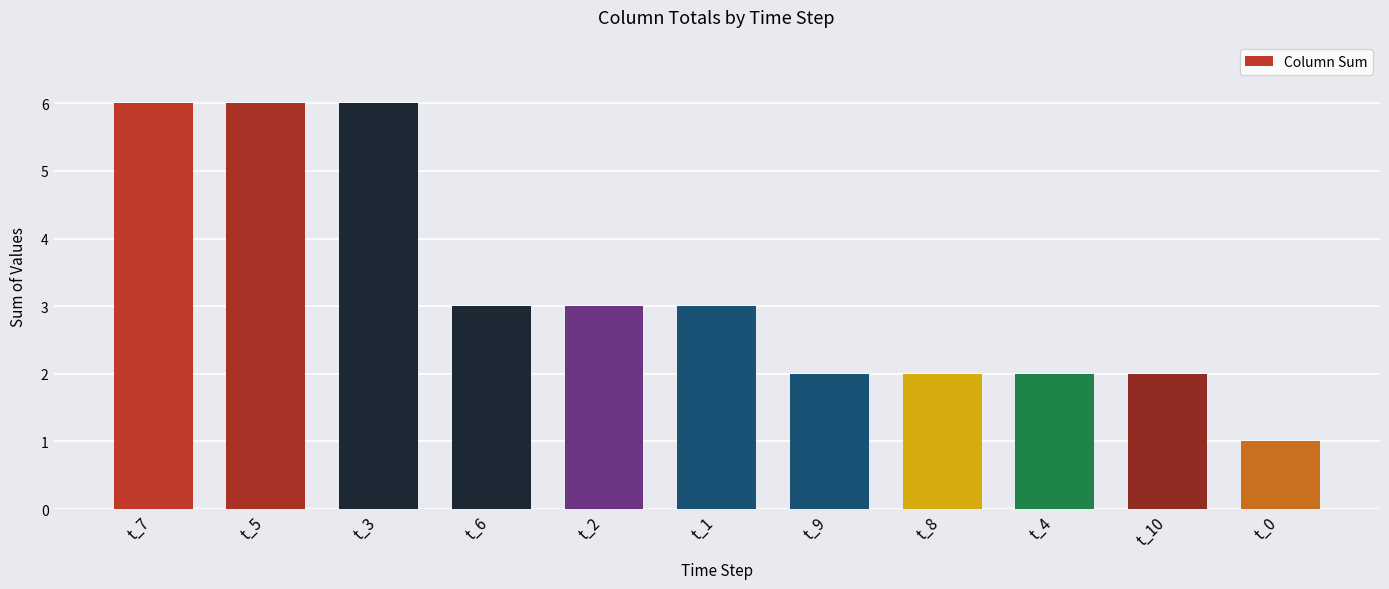

Which category has the lowest value across all series?

t_0